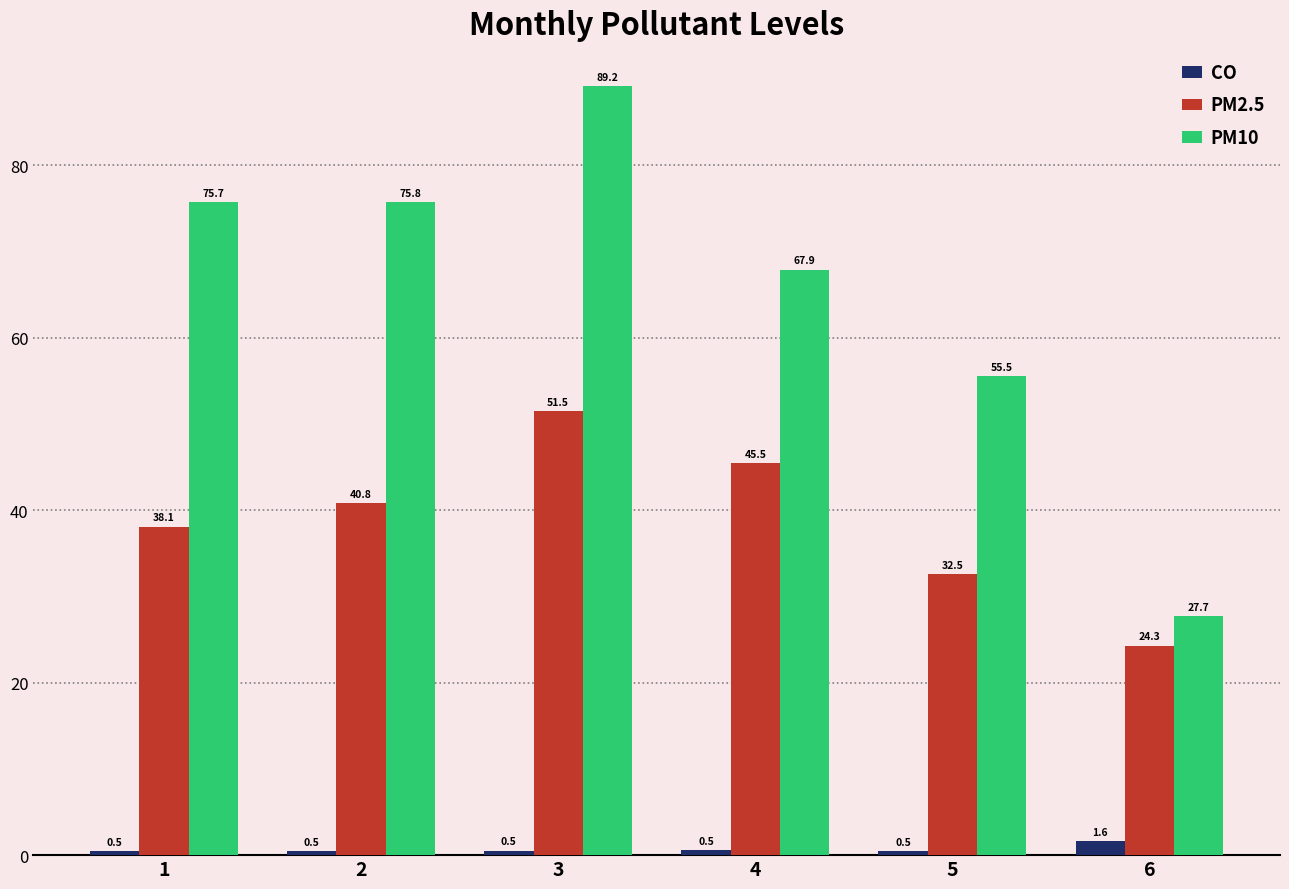

Count the CO values in the range 0 to 1.

5